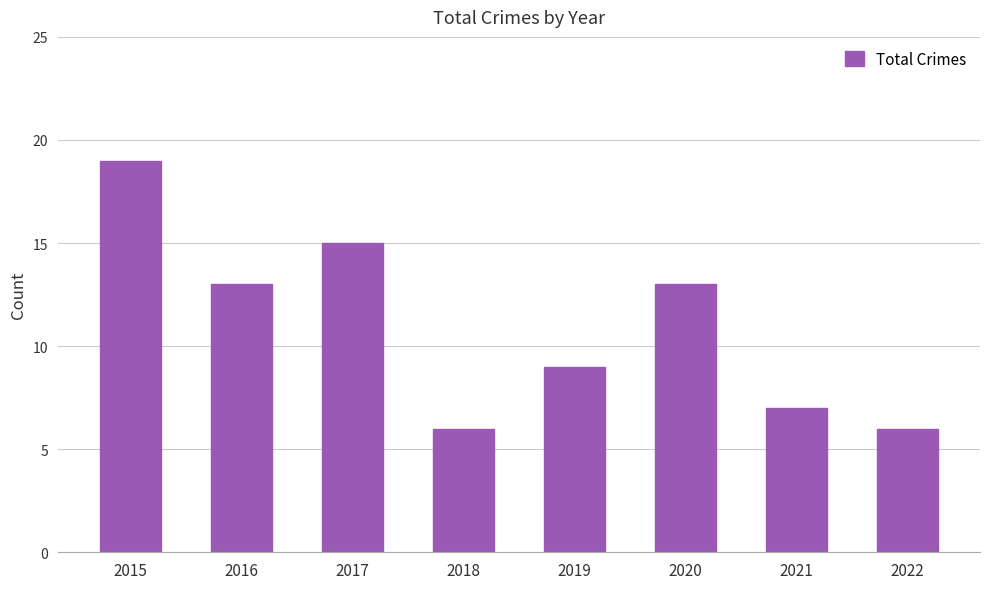

What is the smallest value displayed?

6